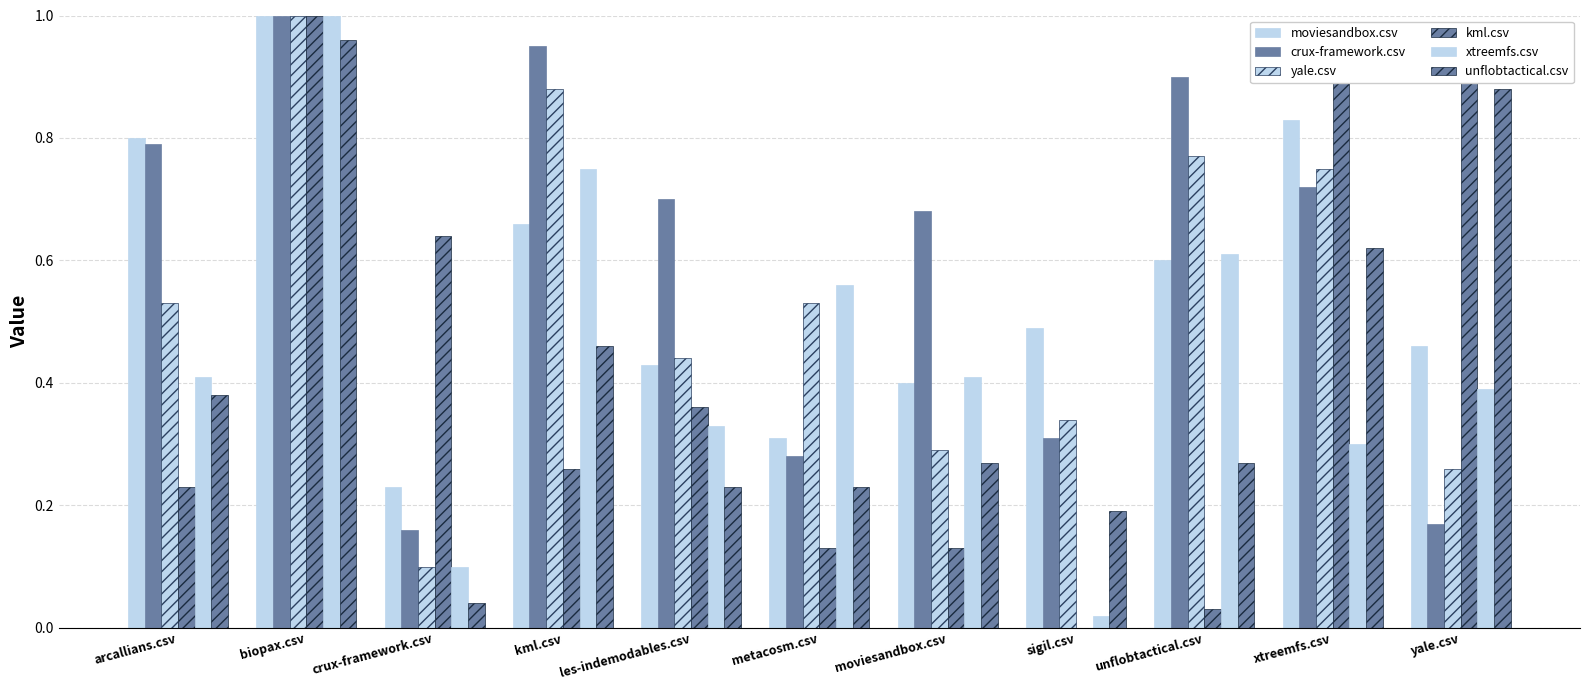

Are the bars grouped side by side (vs. stacked)?

Yes